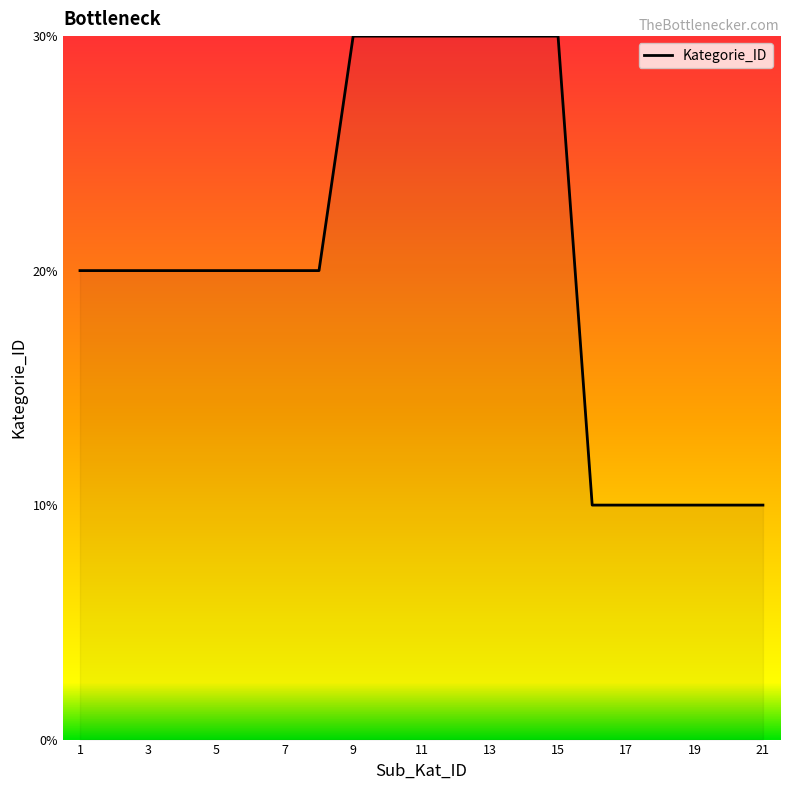

Is this an area chart (filled region under the line)?

Yes